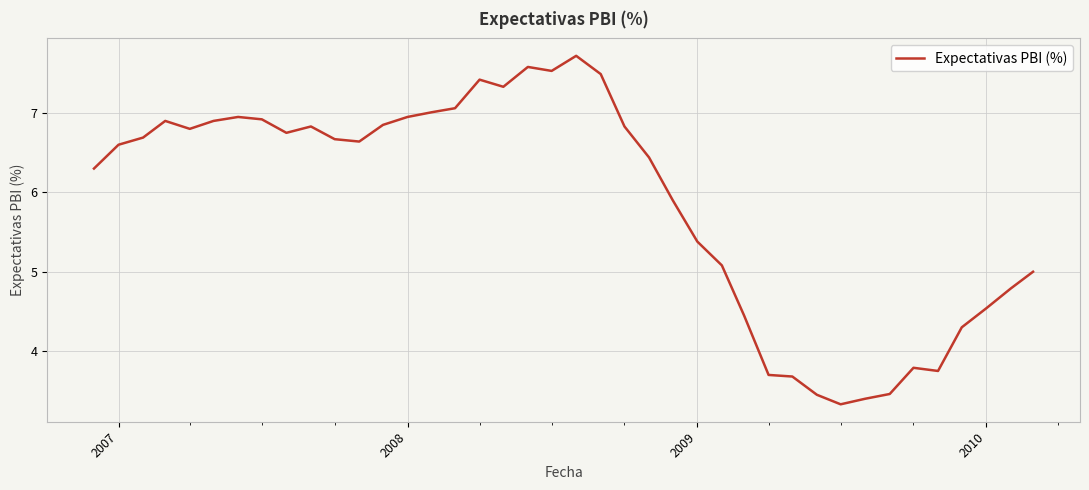

What is the smallest value displayed?

3.3